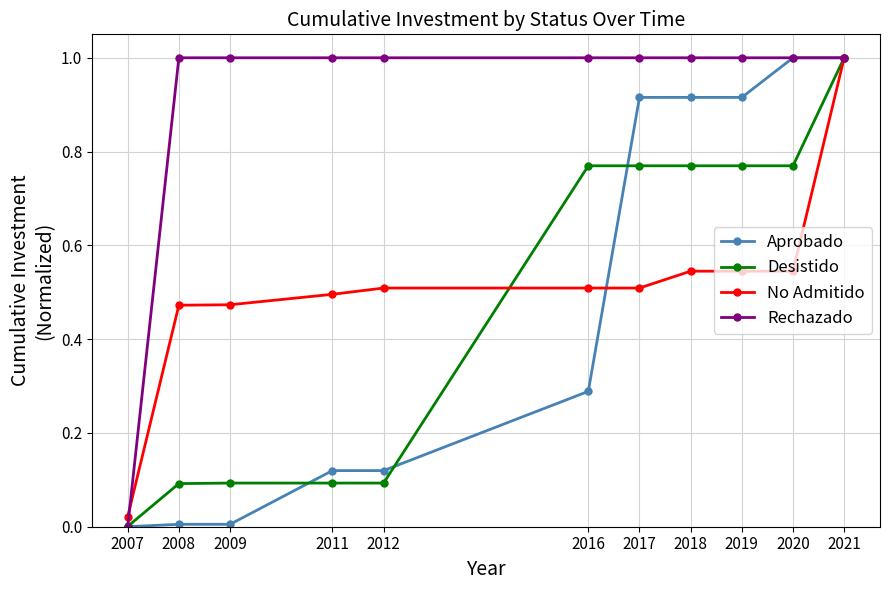

Does the chart display data point markers on the line(s)?

Yes